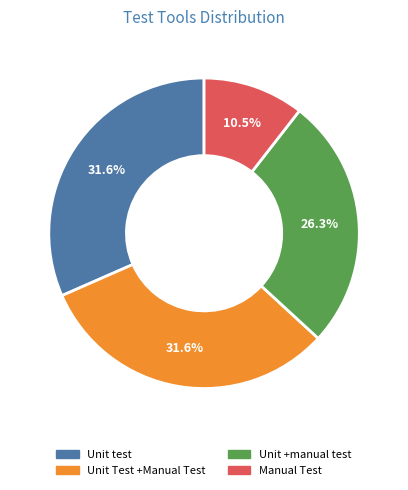

How many slices are in this pie chart?

4